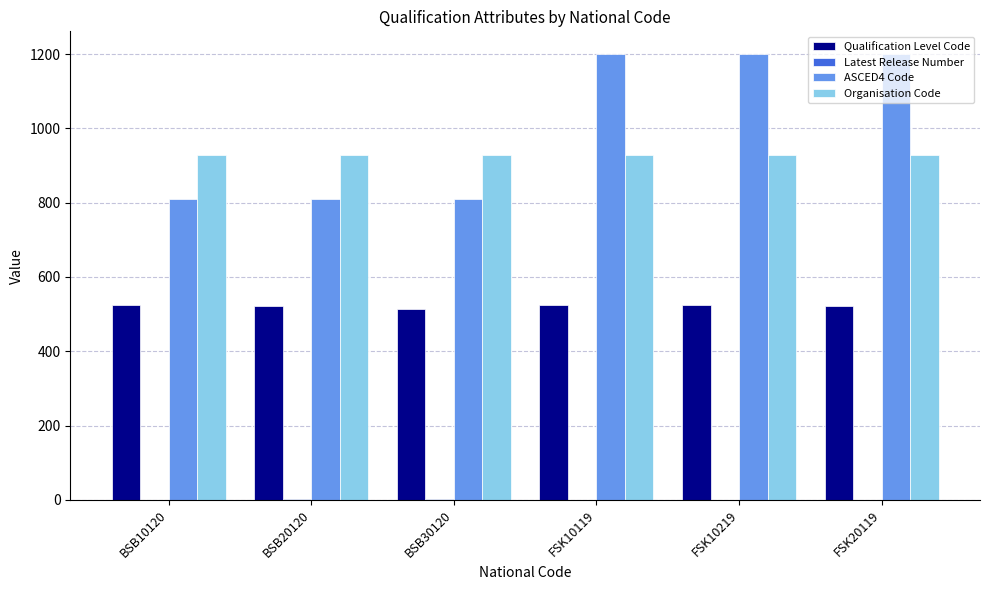

Are the bars horizontal?

No